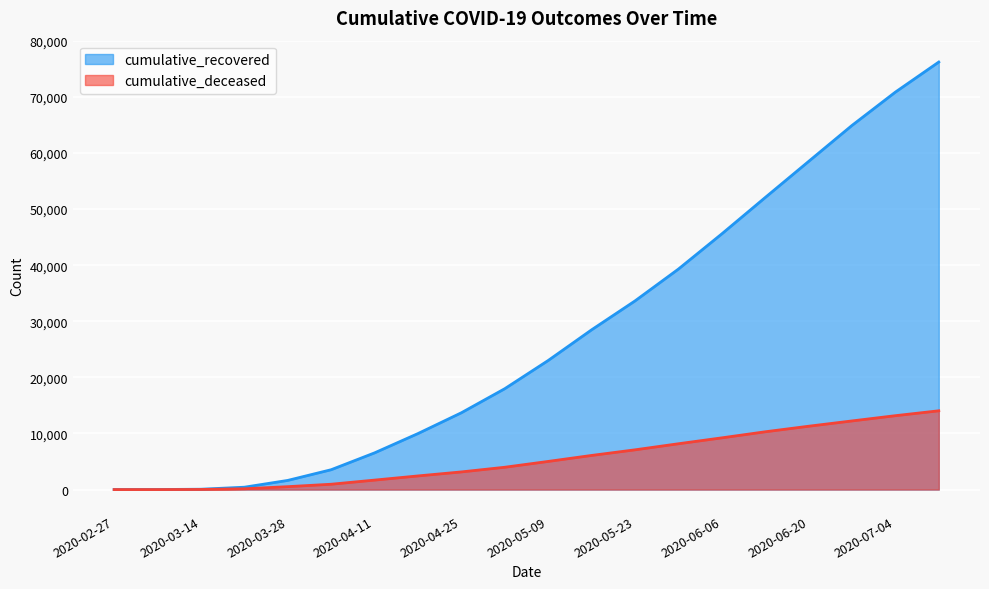

How many data points in cumulative_recovered are less than 23004?

10